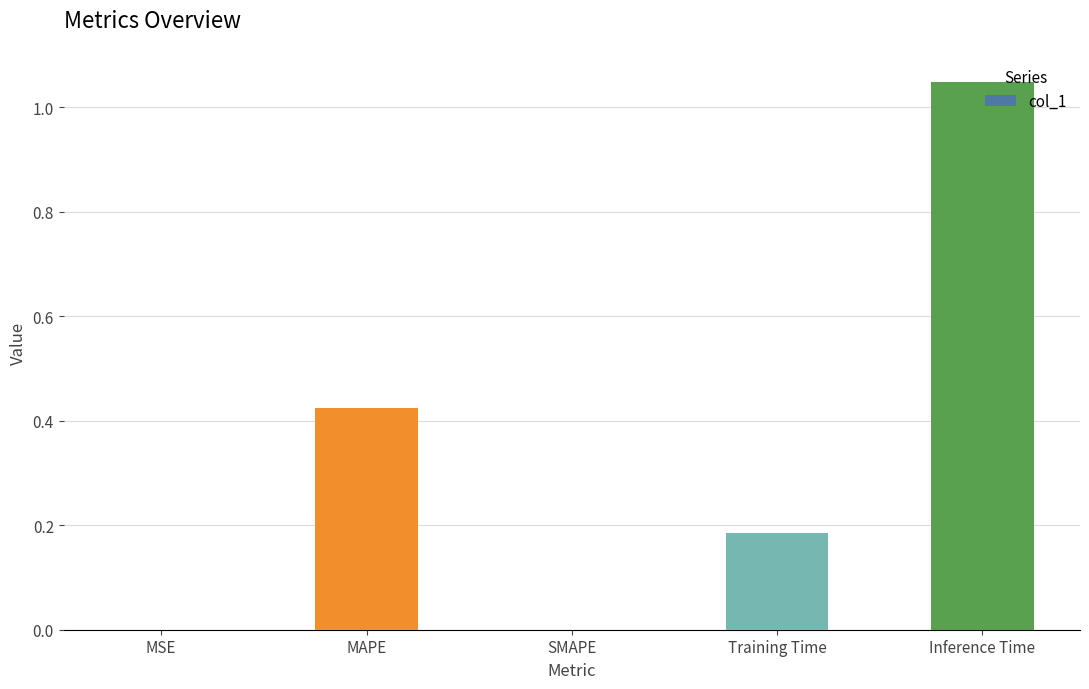

What is the sum of all values?

1.7